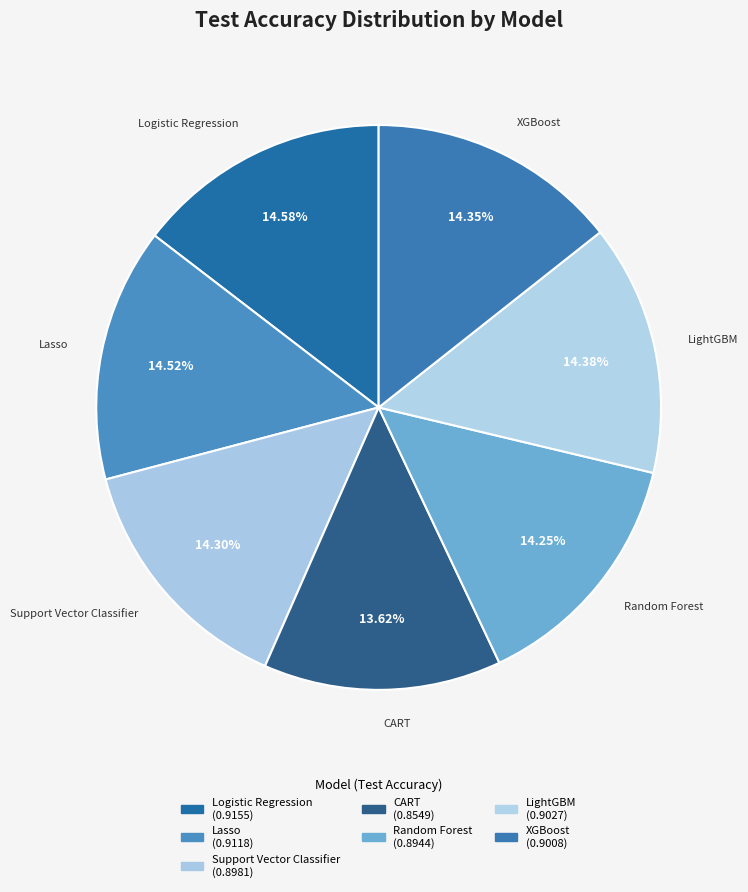

Is it true that Logistic Regression is 15% of the pie?

True